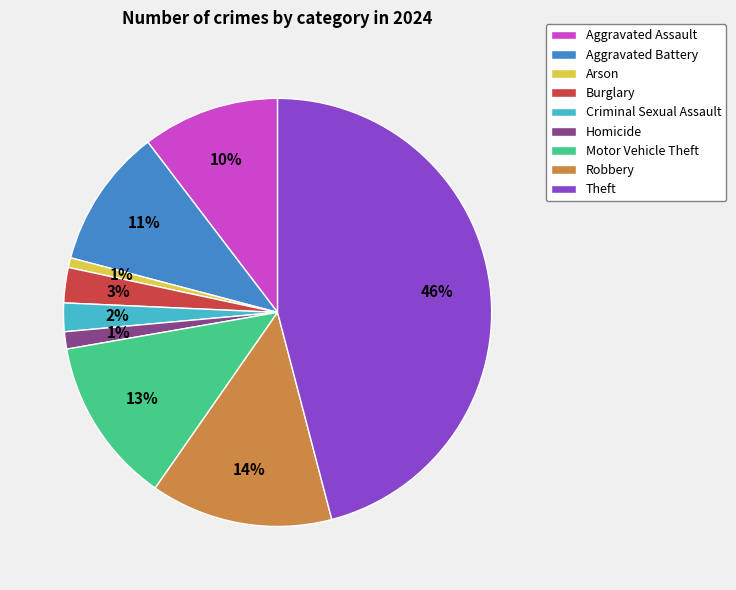

Which slice is the largest?

Theft